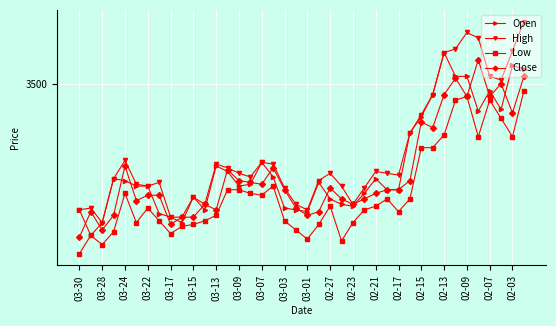

What are all the series names shown in the legend?

Open, High, Low, Close